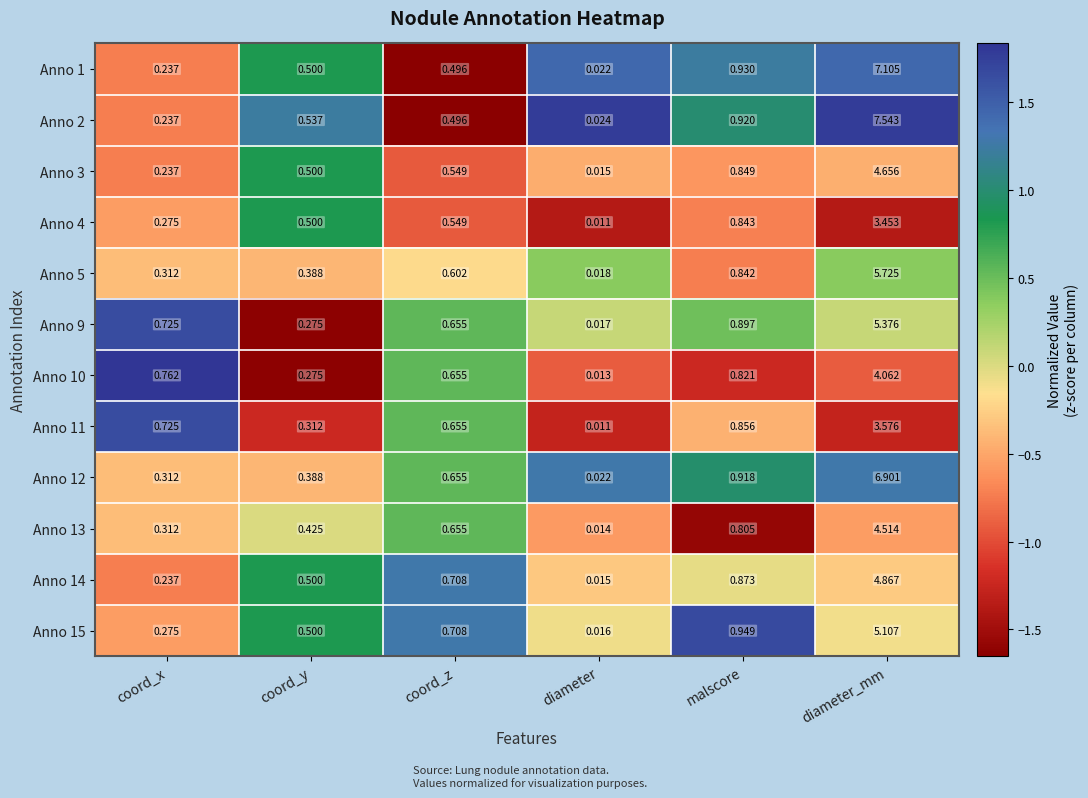

How many distinct data groups are displayed?

12